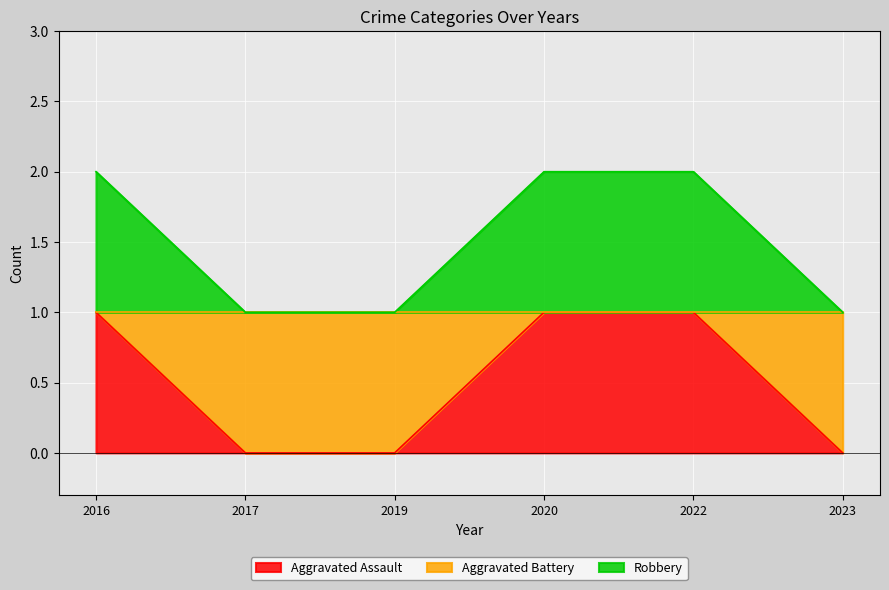

True or false: Aggravated Assault has a value of 0 at 2019.

True